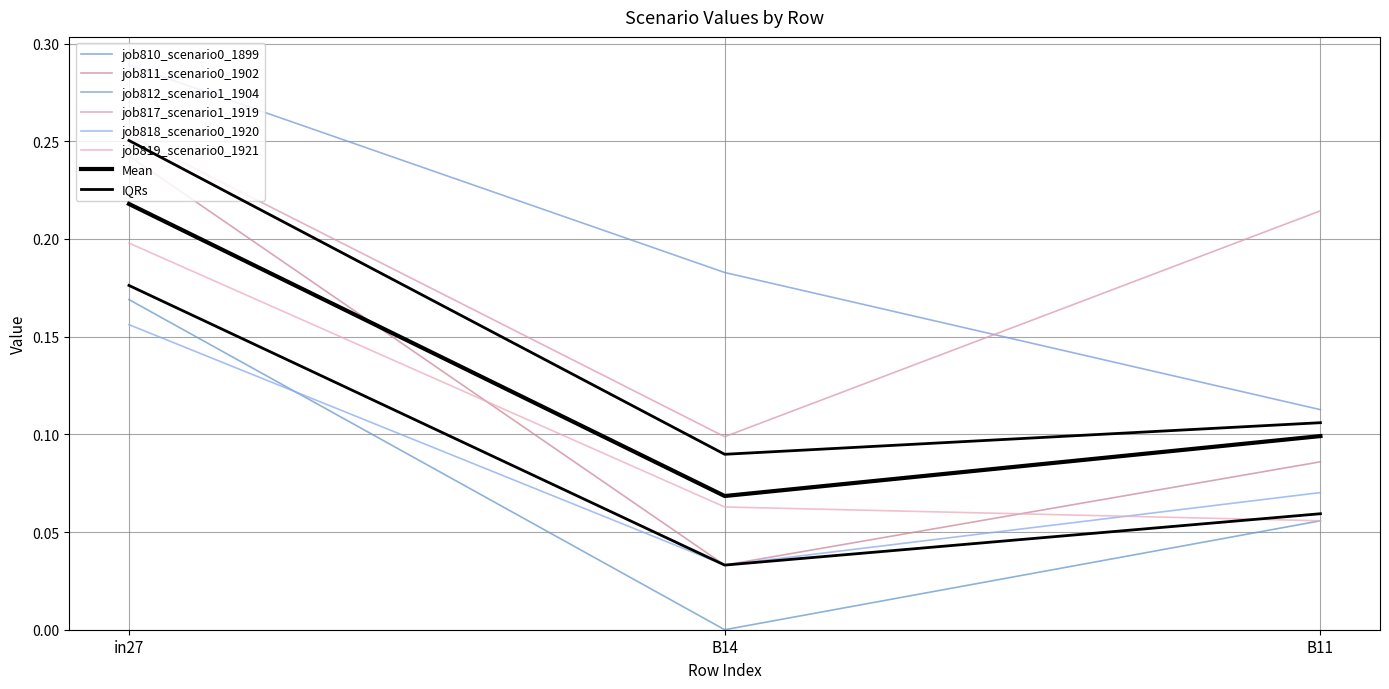

How many distinct data groups are displayed?

6